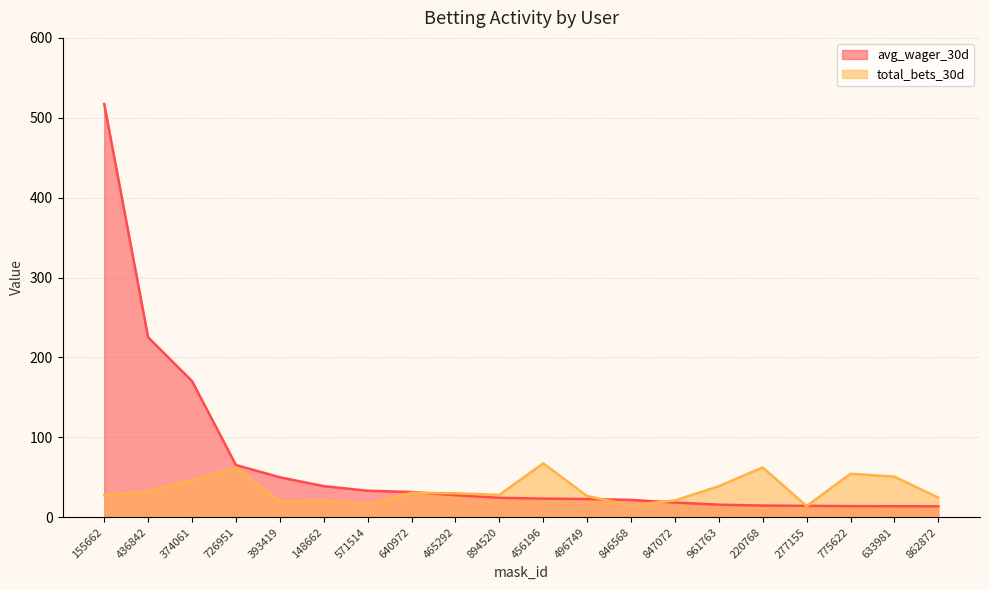

The total_bets_30d series shows 50.8 at 633981. True or false?

True